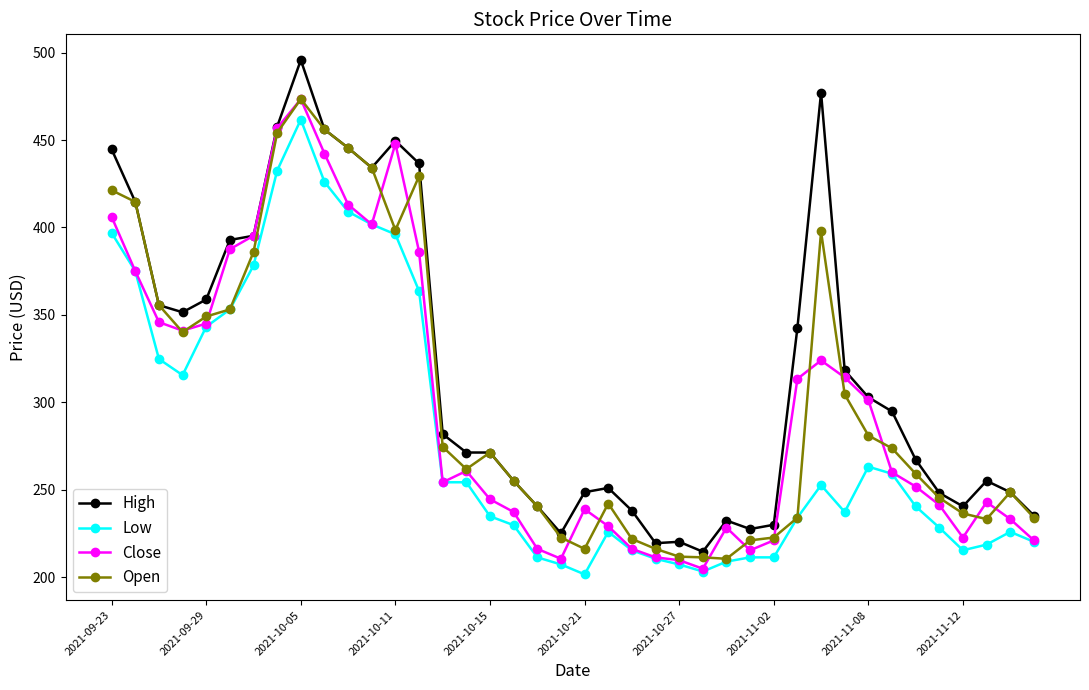

What is the value of the Low point at the 32nd from the left?

237.3